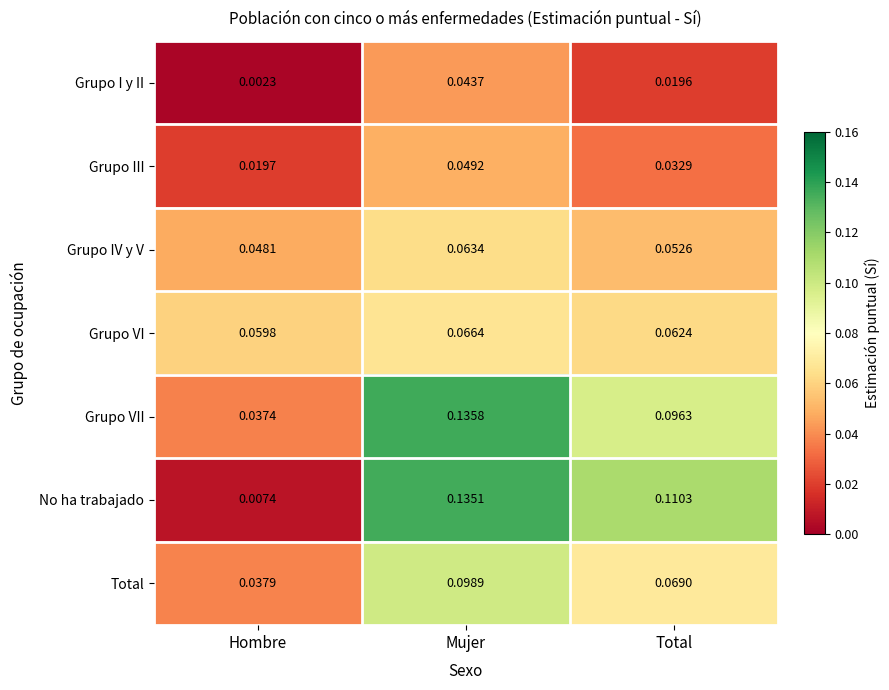

List the labels in order of Grupo VII value, smallest first.

Hombre, Total, Mujer